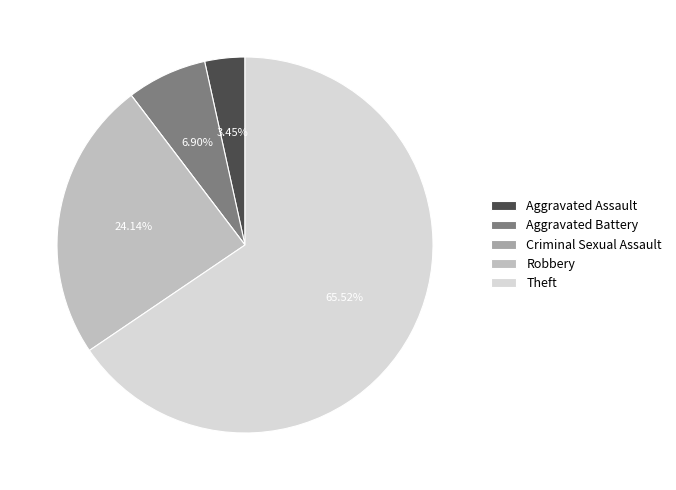

To the nearest percent, what is the average slice percentage?

20%